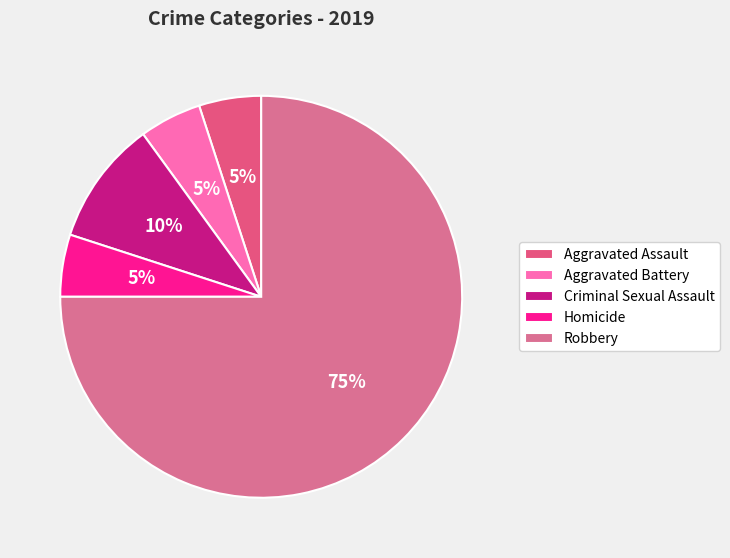

True or false: Homicide accounts for 1% of the total.

False